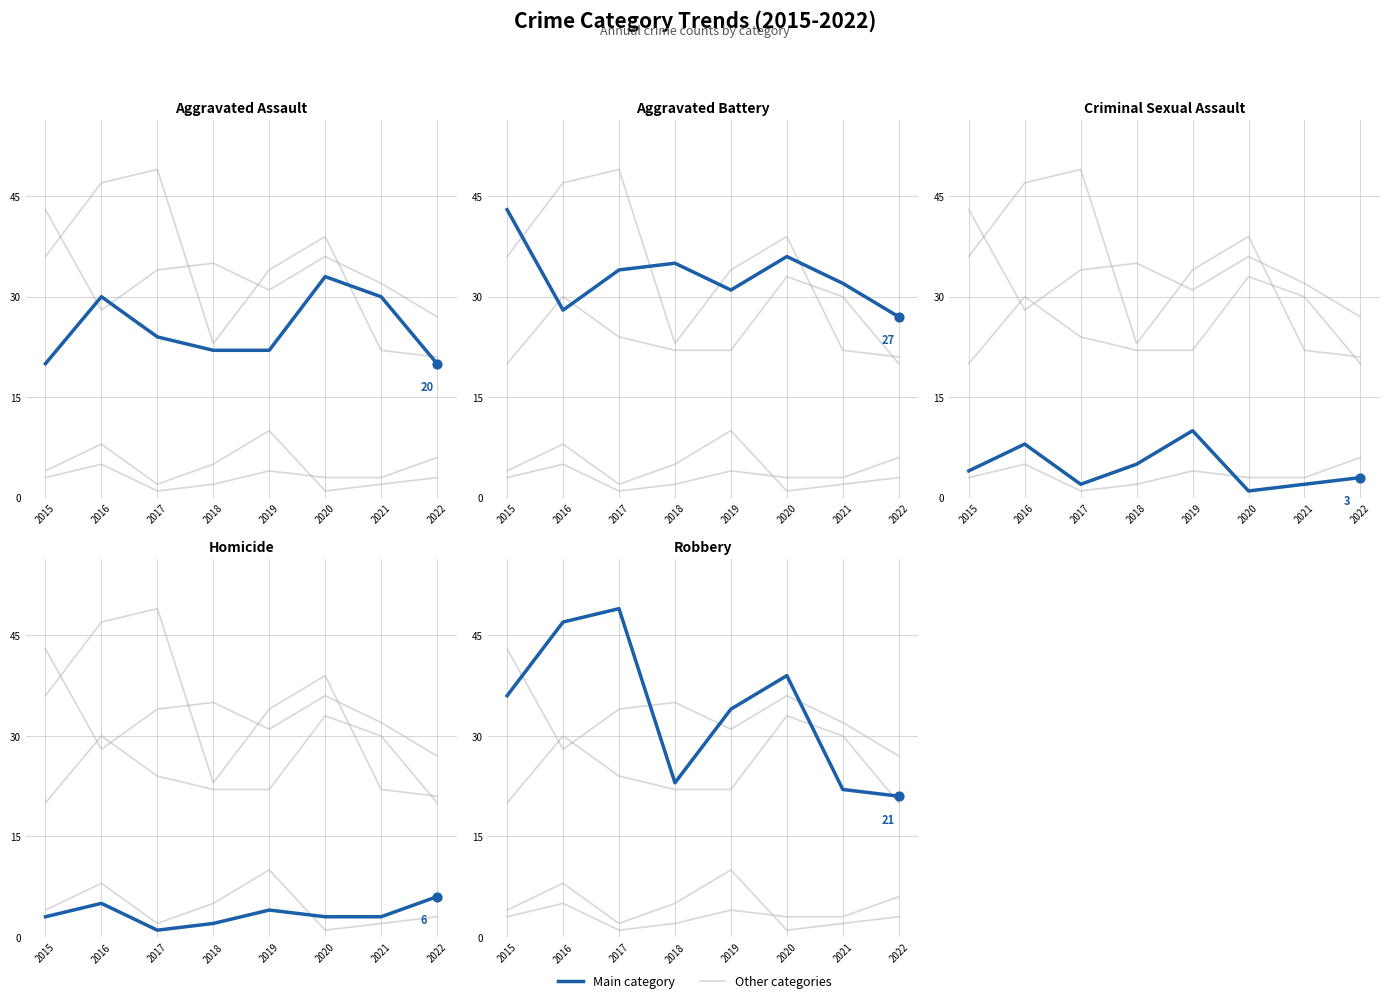

What is the total value across all series at 2017?

110